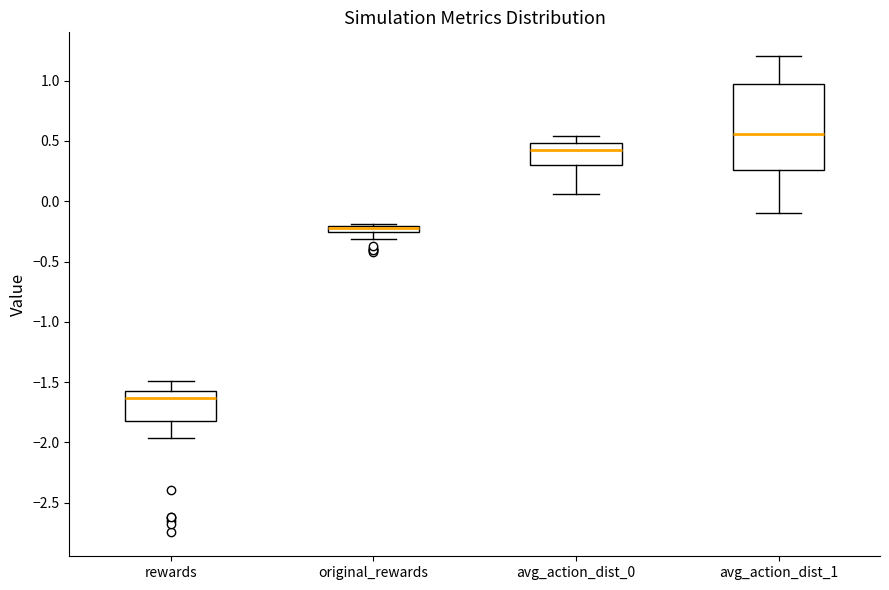

Where is the lower edge of the box for avg_action_dist_1 on the y-axis? The values are not printed on the chart, so give them approximately, as read against the axis.

0.25